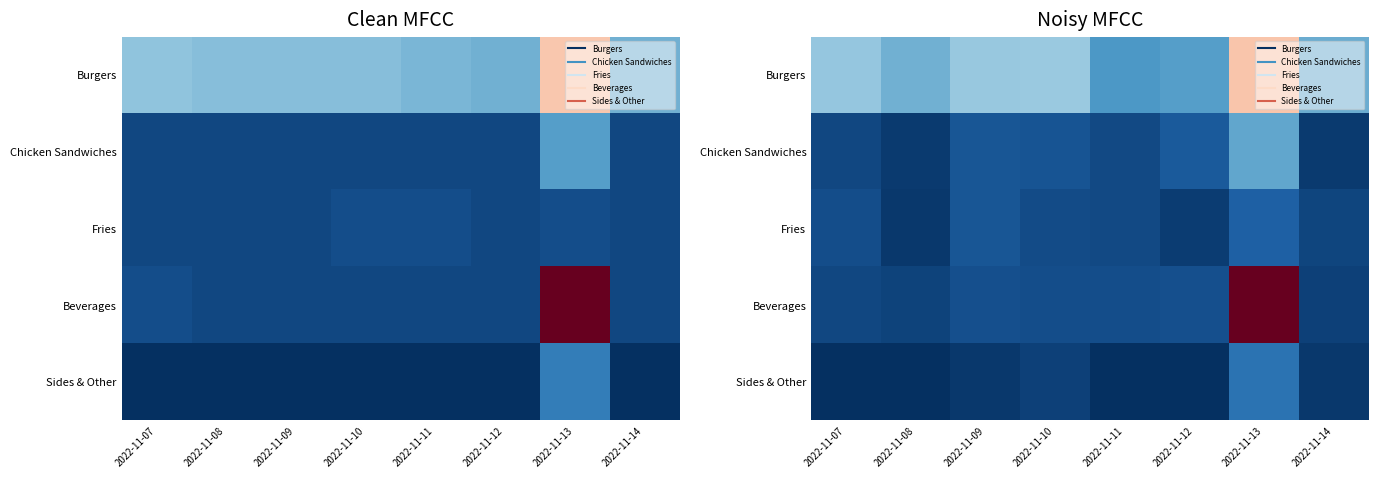

Is the value of Fries at 2022-11-07 greater than the value of Beverages at 2022-11-08?

Yes